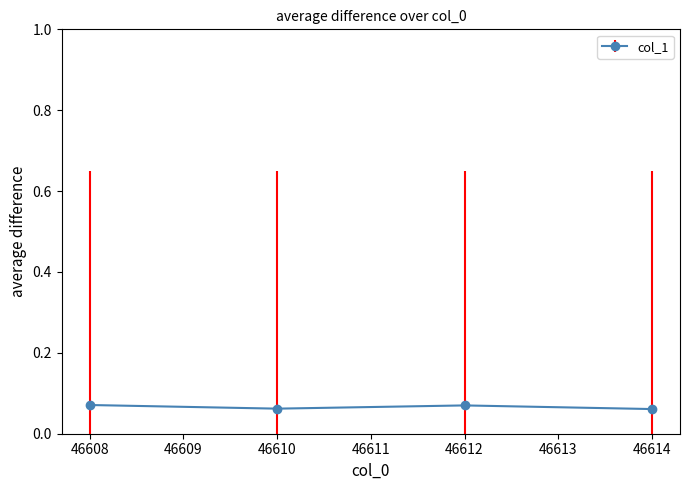

What is the sum of all values?

0.3